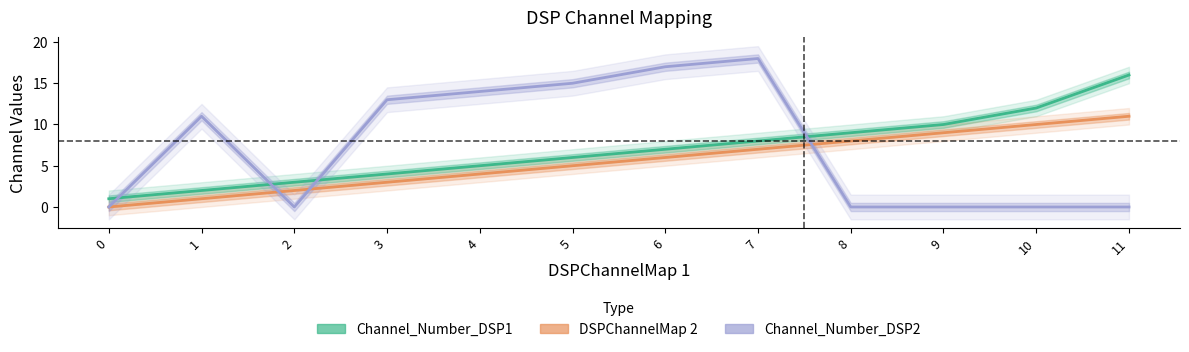

Does the chart have visible grid lines?

No